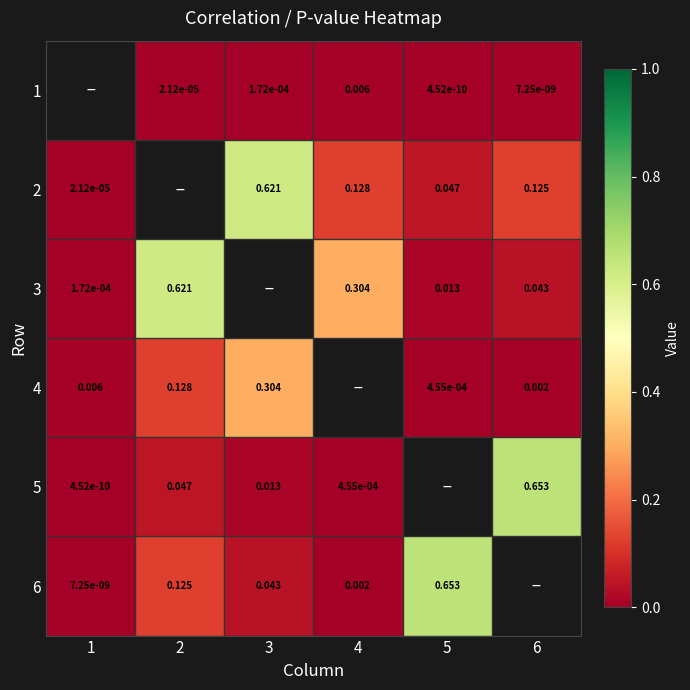

Is the value of 2 at 1 greater than the value of 4 at 6?

No